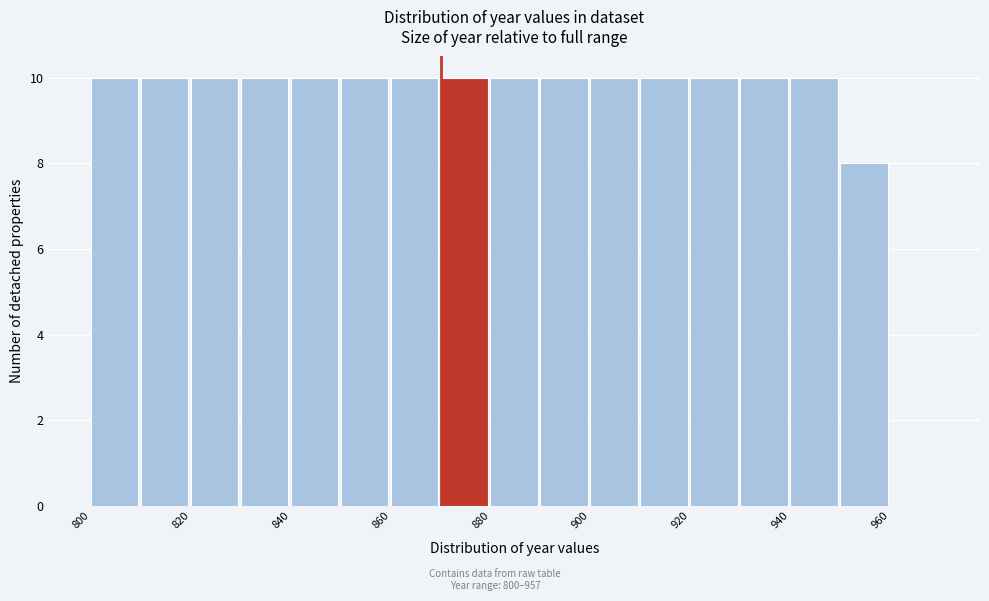

Reading left to right, list every bar in this chart as the range it spans on the x-axis followed by its height. The values are not printed on the chart, so give them approximately, as read against the axis.

800 to 810: 10
810 to 820: 10
820 to 830: 10
830 to 840: 10
840 to 850: 10
850 to 860: 10
860 to 870: 10
870 to 880: 10
880 to 890: 10
890 to 900: 10
900 to 910: 10
910 to 920: 10
920 to 930: 10
930 to 940: 10
940 to 950: 10
950 to 960: 8
960 to 970: 0